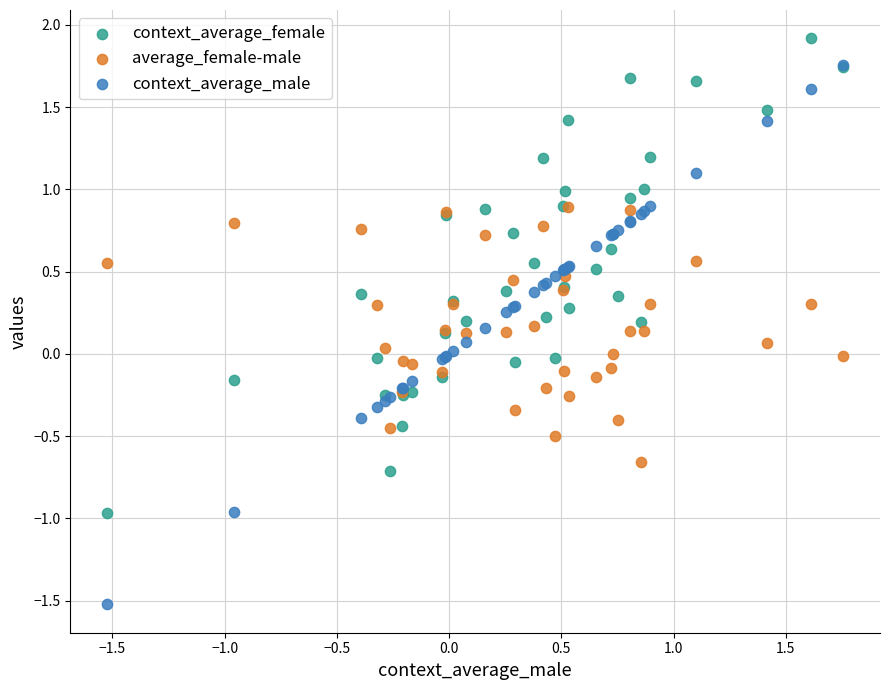

What are all the series names shown in the legend?

context_average_female, average_female-male, context_average_male